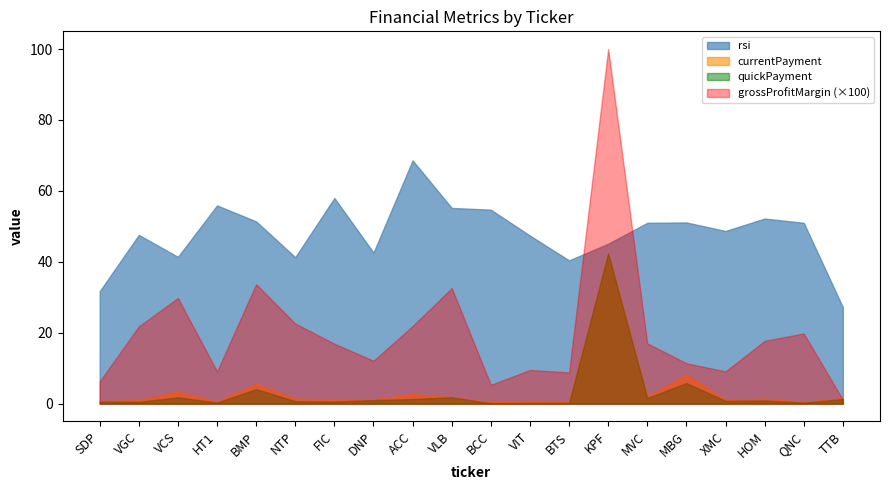

Is it true that currentPayment equals 1.6 at TTB?

True